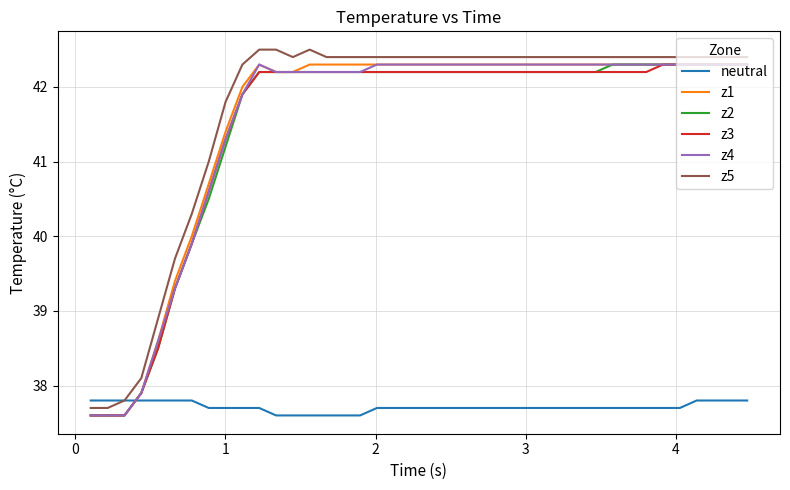

Which series ends up on top after the final intersection of neutral and z4?

z4